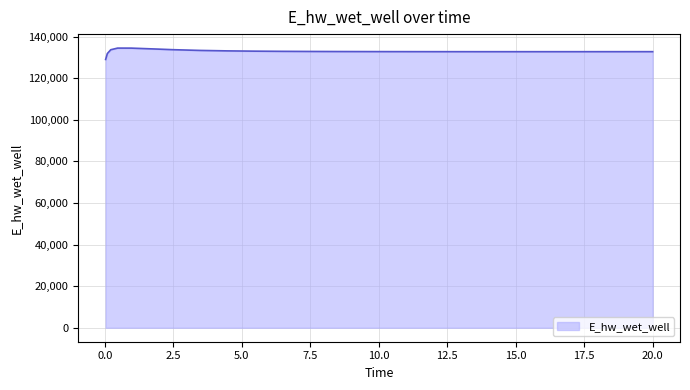

What is the difference between the maximum and second lowest values?

2614.8